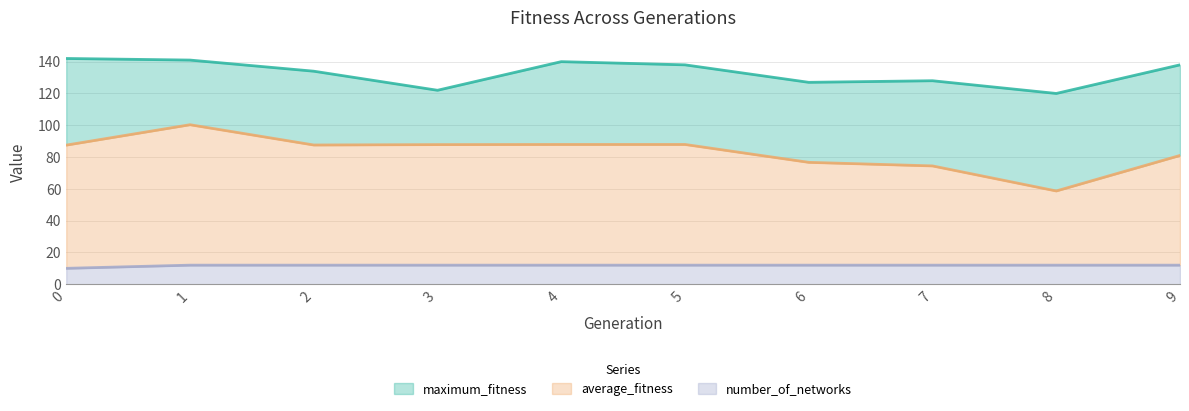

True or false: number_of_networks and average_fitness intersect in this chart.

False